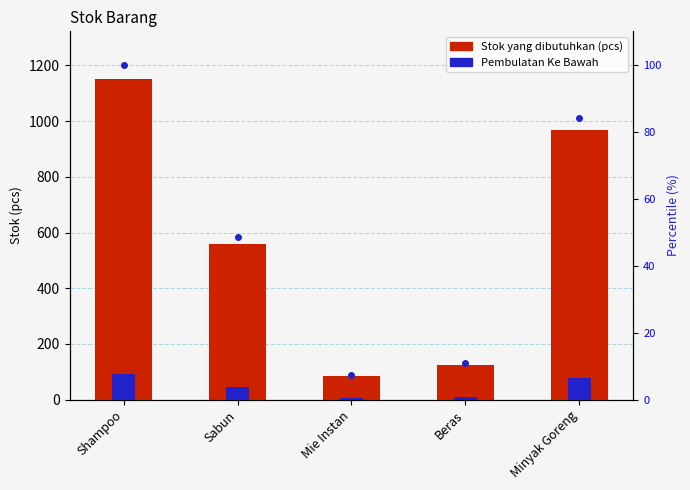

Reading left to right, list all the values displayed in this chart.

Stok yang dibutuhkan (pcs): Shampoo=1150.0	Sabun=560.0	Mie Instan=86.0	Beras=125.0	Minyak Goreng=968.0
Pembulatan Ke Bawah: Shampoo=92.0	Sabun=44.8	Mie Instan=6.9	Beras=10.0	Minyak Goreng=77.4
Percentile: Shampoo=100.0	Sabun=48.7	Mie Instan=7.5	Beras=10.9	Minyak Goreng=84.2